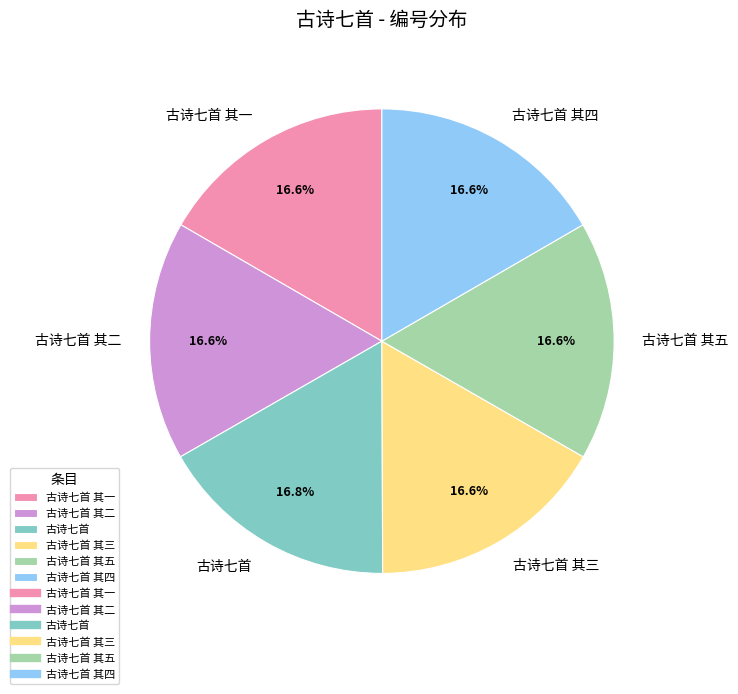

Count the number of slices in the pie.

6